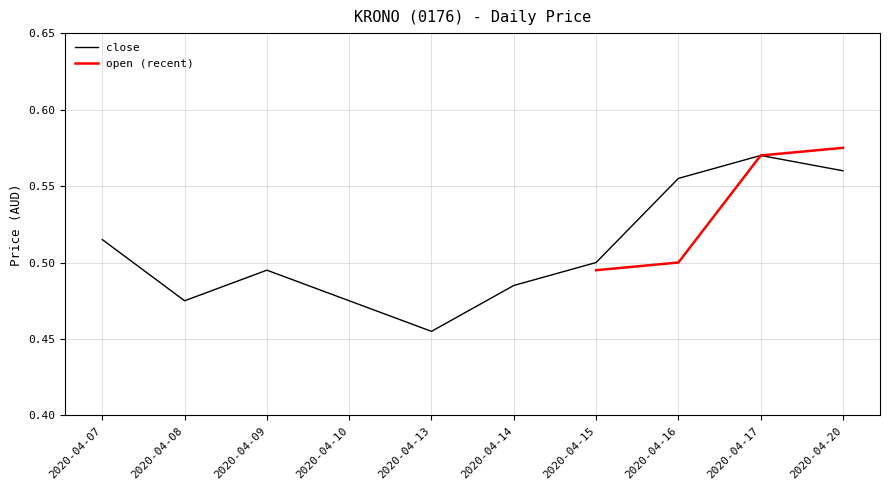

At which category does the data reach its first local peak?

2020-04-09